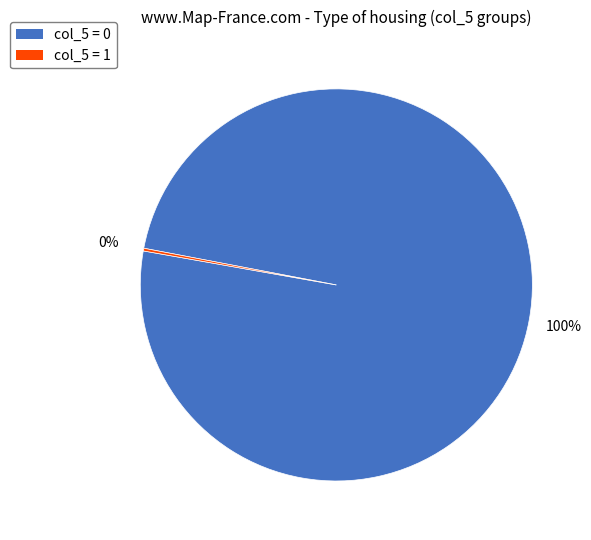

To the nearest percent, what is the average slice percentage?

50%